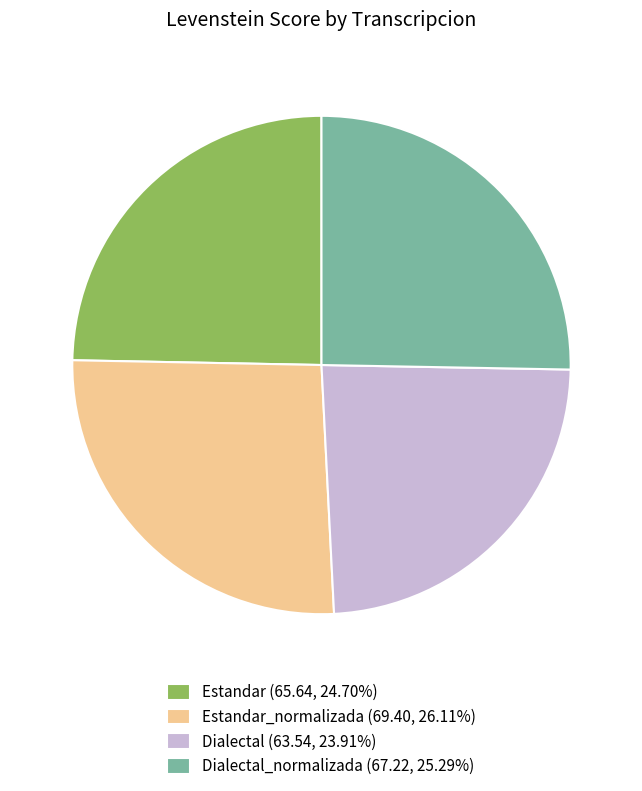

Is there a majority slice in this chart?

No